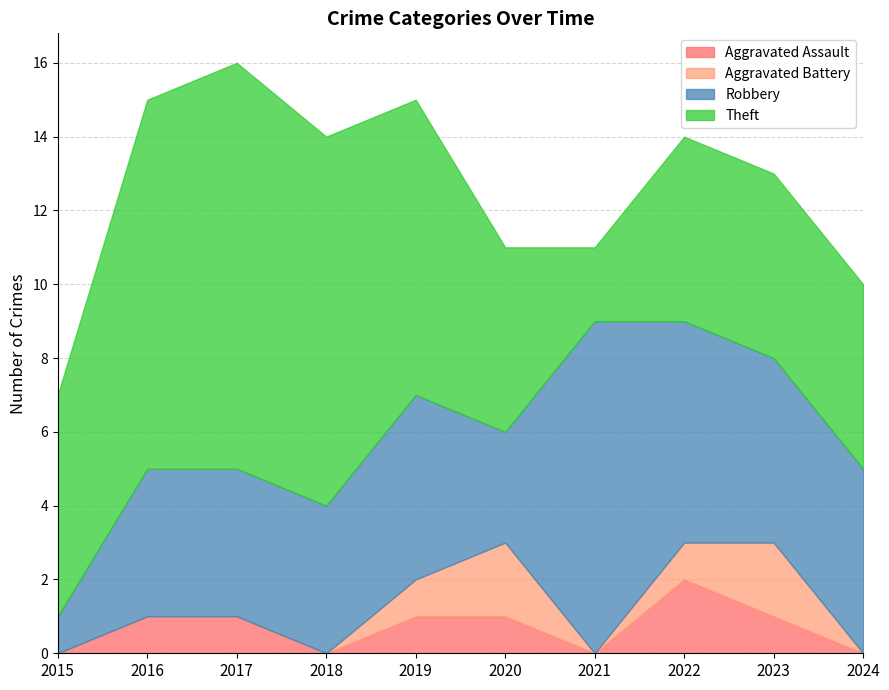

At which label does Aggravated Assault reach its peak?

2022